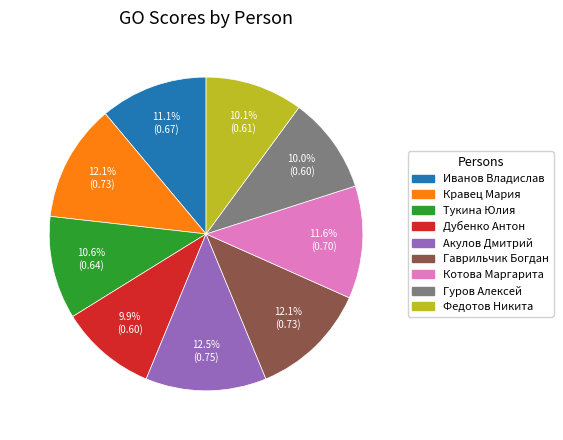

Does any single category account for the majority?

No